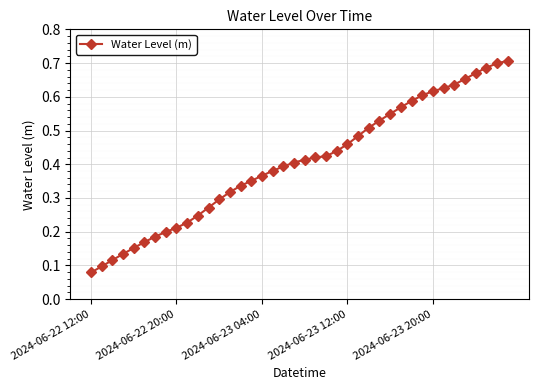

How many values are between 0 and 1?

40